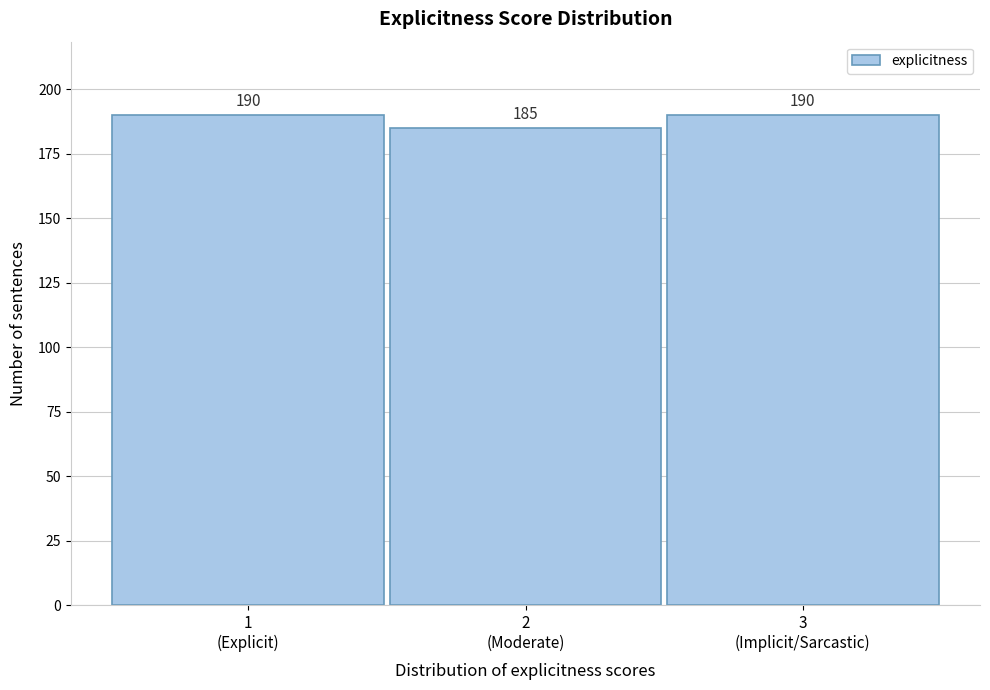

Reading right to left, extract all data points from this chart.

190	185	190